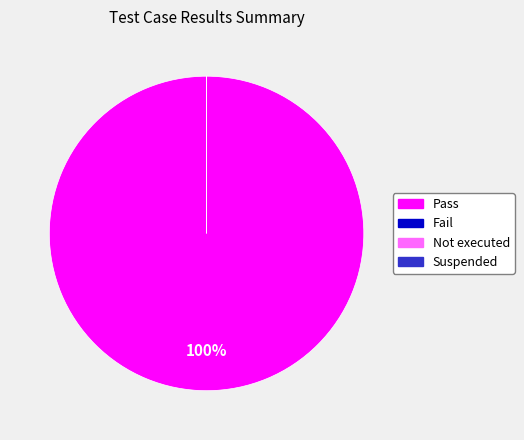

Does Fail account for over 50% of the chart?

No